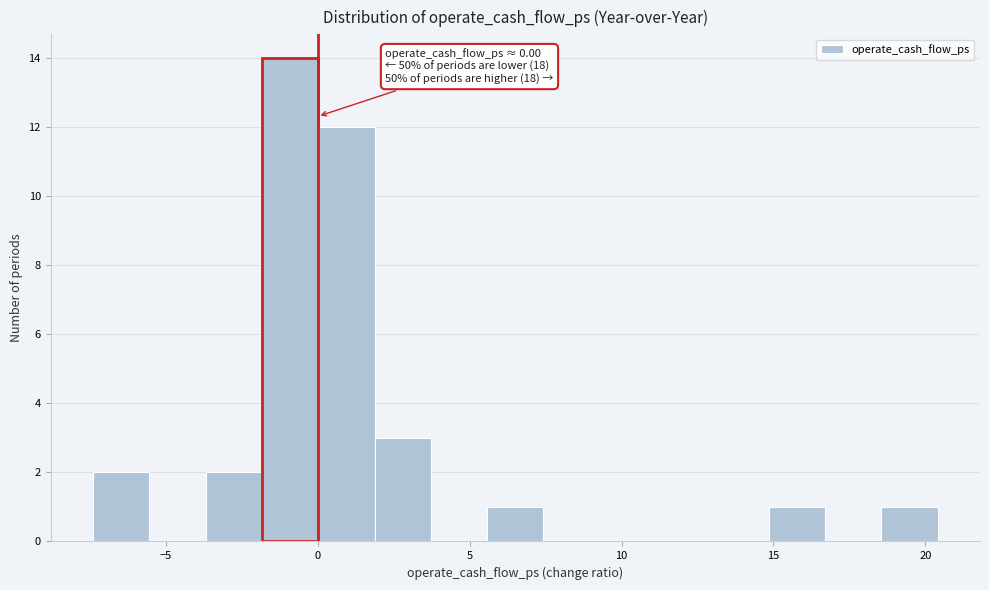

Read against the x-axis, roughly where is the centre of the tallest bar?

-1.0